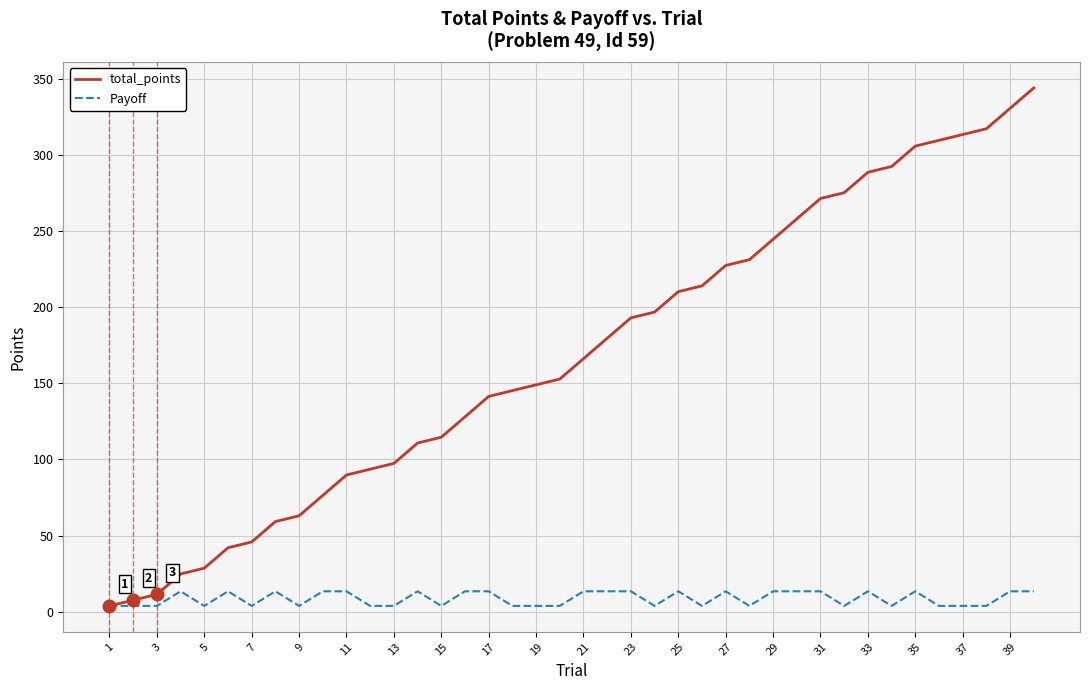

How many lines are shown in the chart?

2